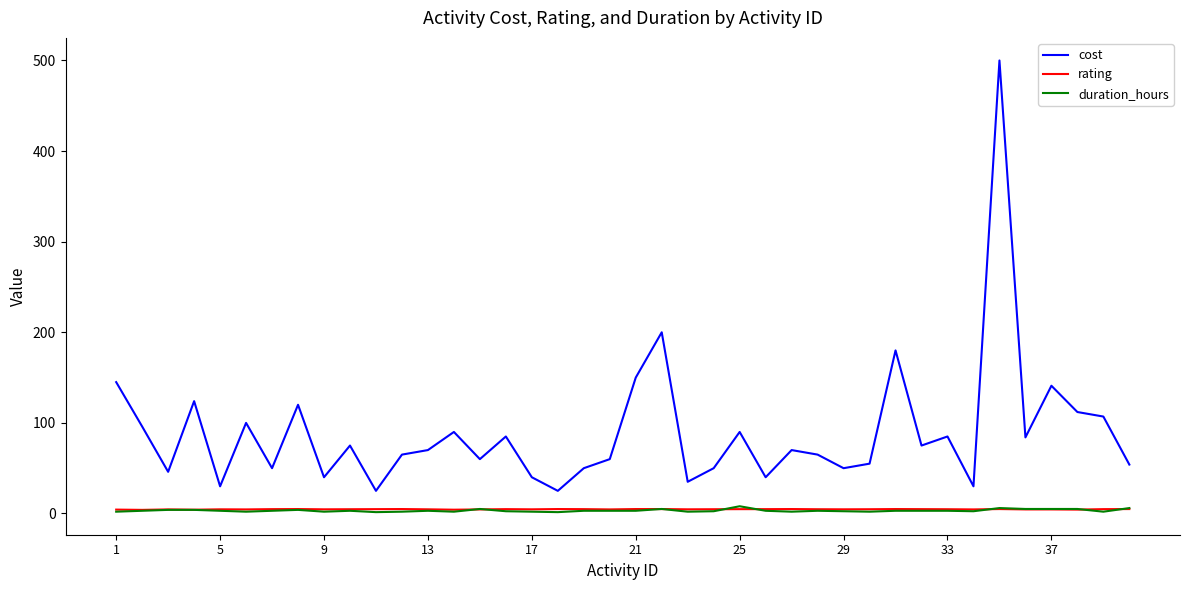

What is the maximum value shown in the chart?

500.0